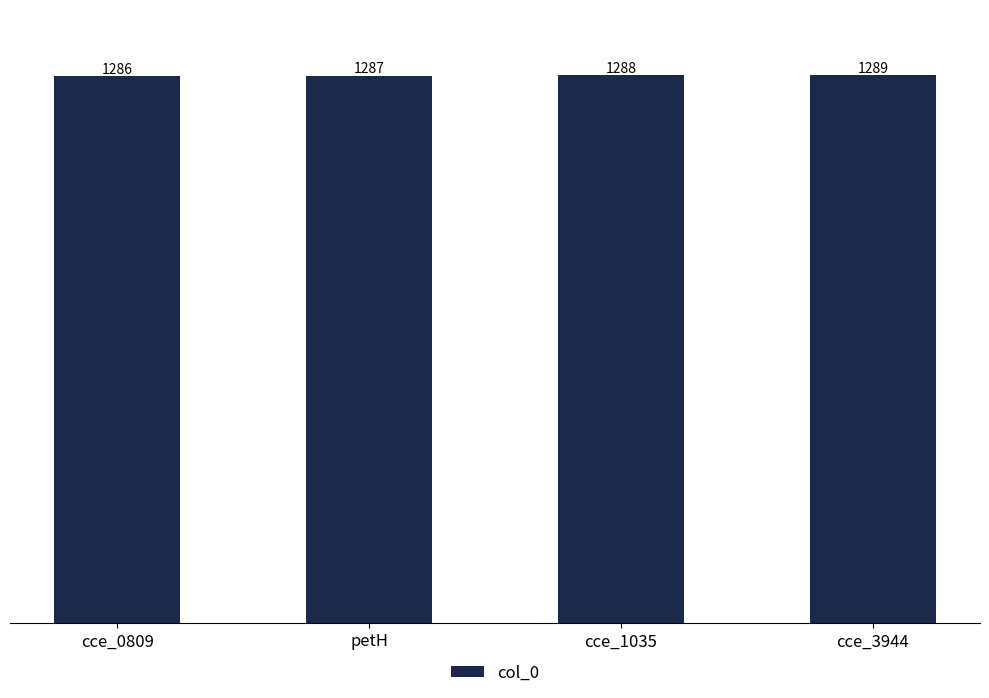

Which category has the lowest value across all series?

cce_0809